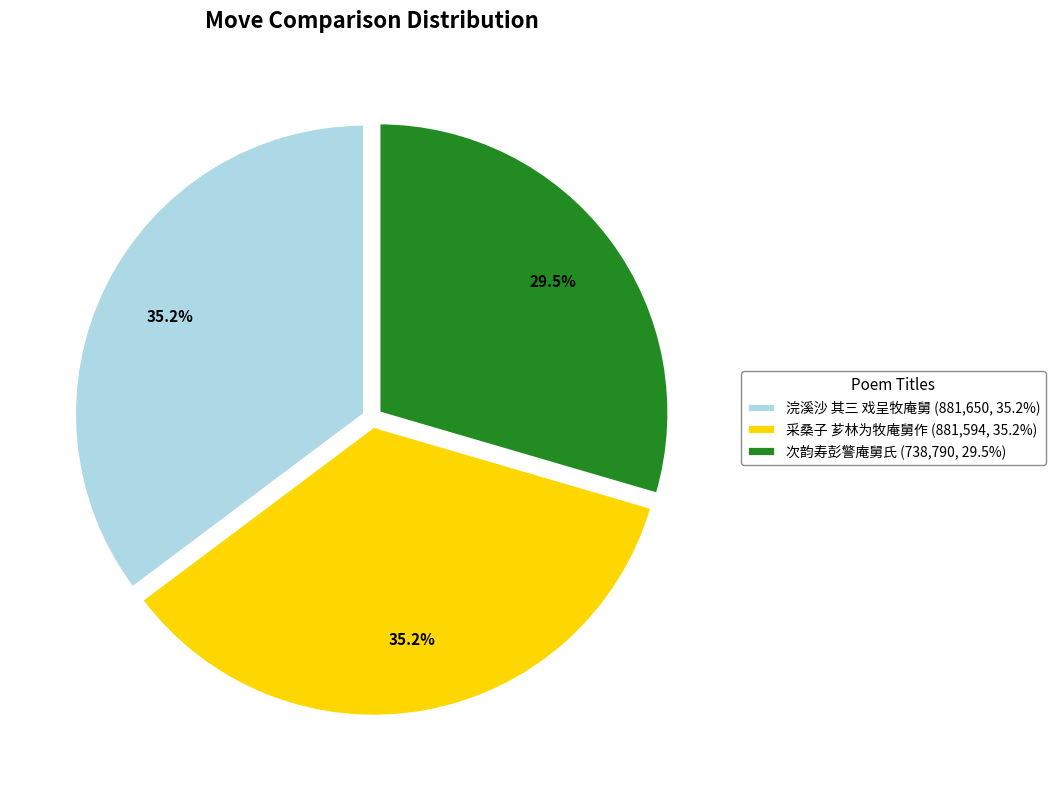

Approximately how many times larger is the value at 次韵寿彭警庵舅氏 (738,790, 29.5%) compared to 浣溪沙 其三 戏呈牧庵舅 (881,650, 35.2%)?

0.8